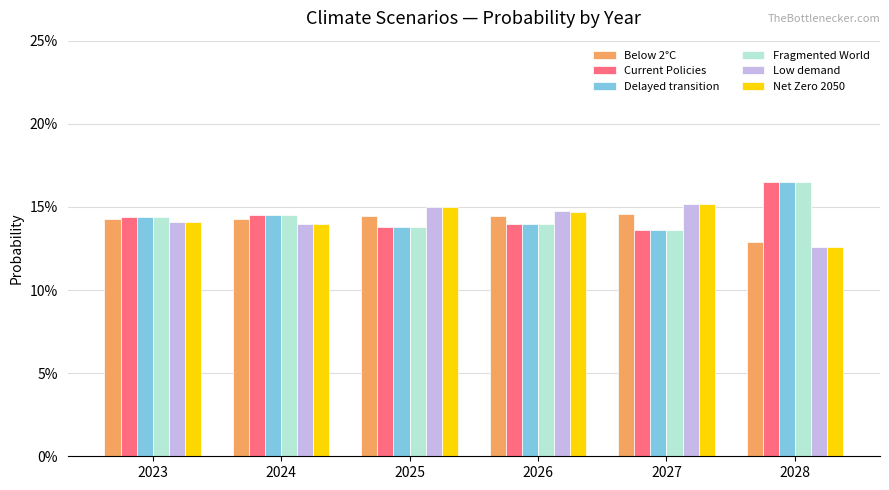

Reading right to left, list all the values displayed in this chart.

Below 2°C: 2028=0.1	2027=0.1	2026=0.1	2025=0.1	2024=0.1	2023=0.1
Current Policies: 2028=0.2	2027=0.1	2026=0.1	2025=0.1	2024=0.1	2023=0.1
Delayed transition: 2028=0.2	2027=0.1	2026=0.1	2025=0.1	2024=0.1	2023=0.1
Fragmented World: 2028=0.2	2027=0.1	2026=0.1	2025=0.1	2024=0.1	2023=0.1
Low demand: 2028=0.1	2027=0.2	2026=0.1	2025=0.2	2024=0.1	2023=0.1
Net Zero 2050: 2028=0.1	2027=0.2	2026=0.1	2025=0.1	2024=0.1	2023=0.1